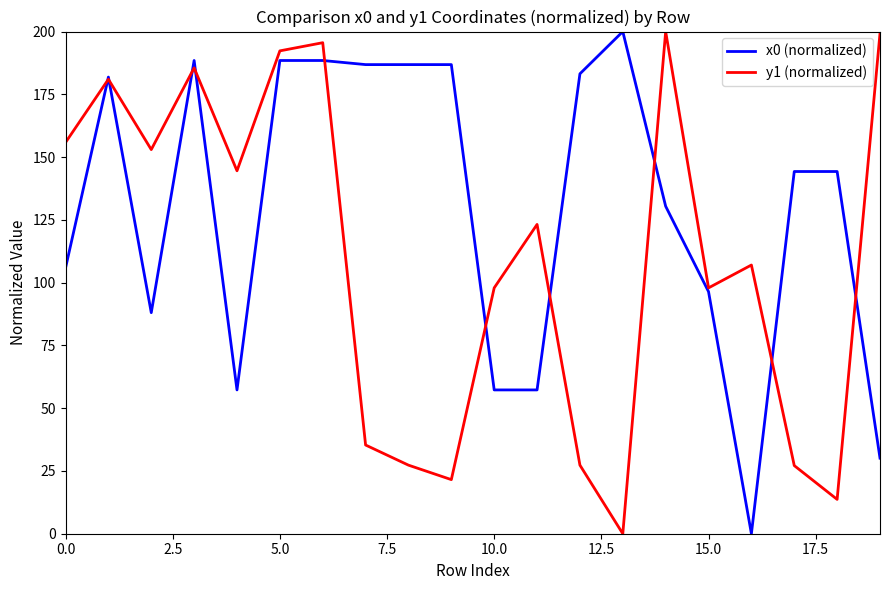

In y1 (normalized), how many points are higher than both neighbors (excluding endpoints)?

6